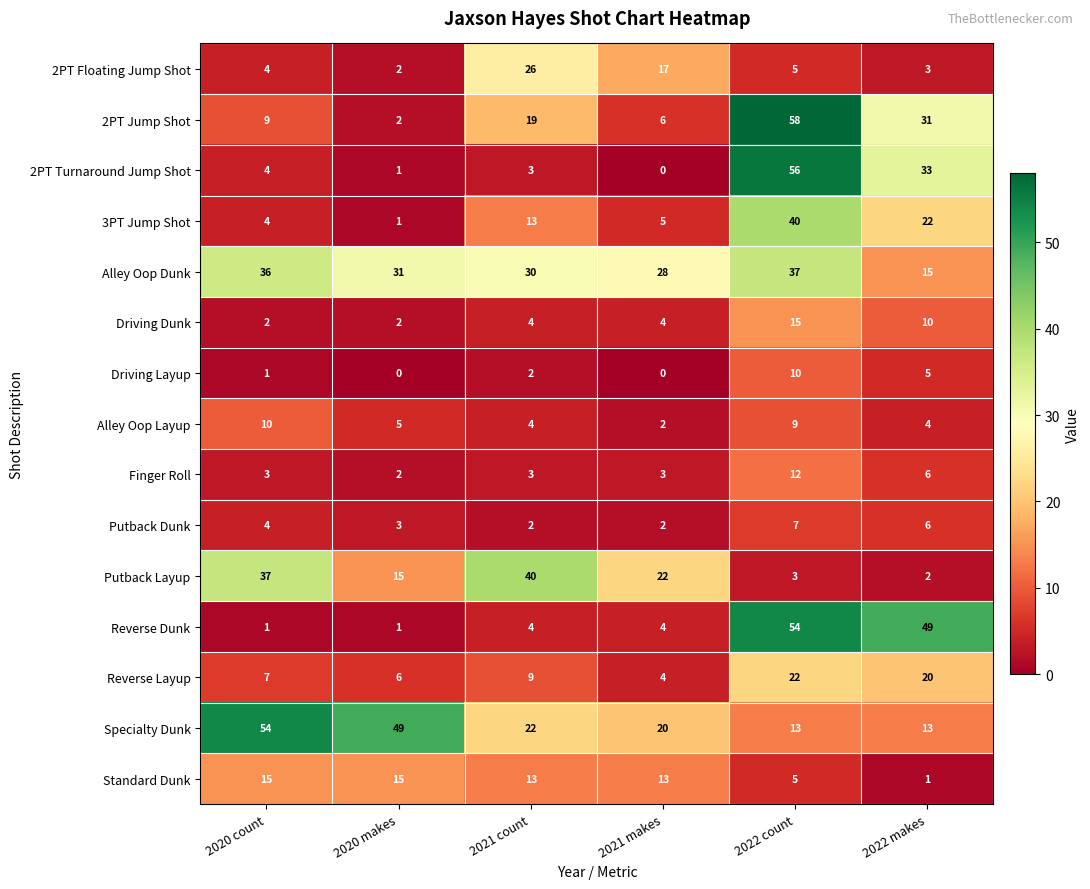

What is the sum of all Alley Oop Layup values?

34